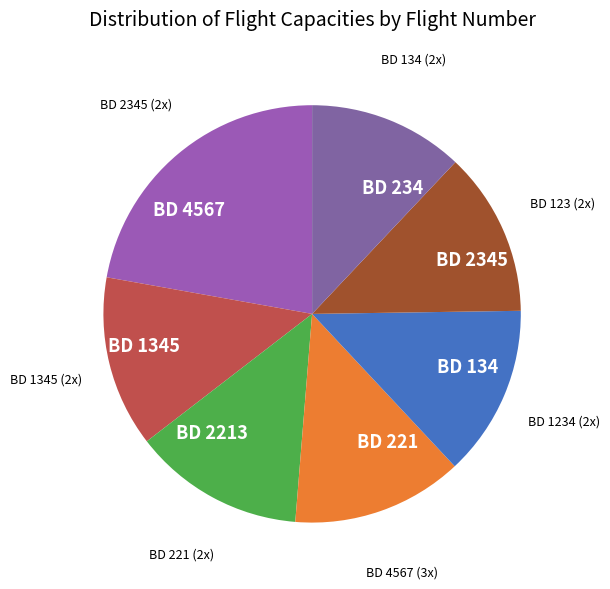

Is the sum of BD 2345 and BD 134 greater than half?

No